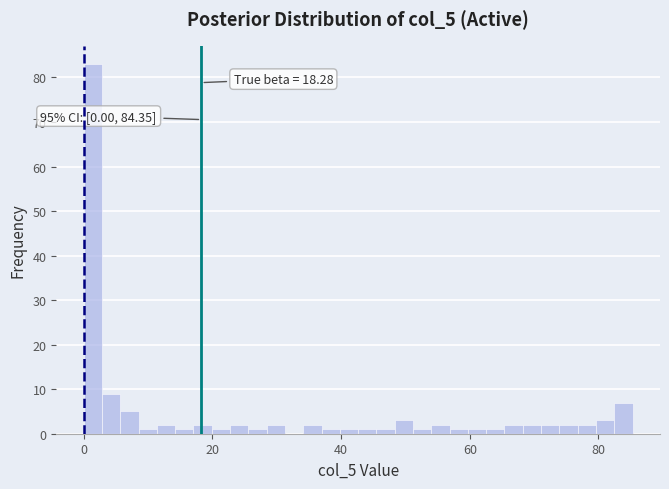

Around what value on the x-axis is the tallest bar? Give the approximate position of its centre, as read against the axis.

2